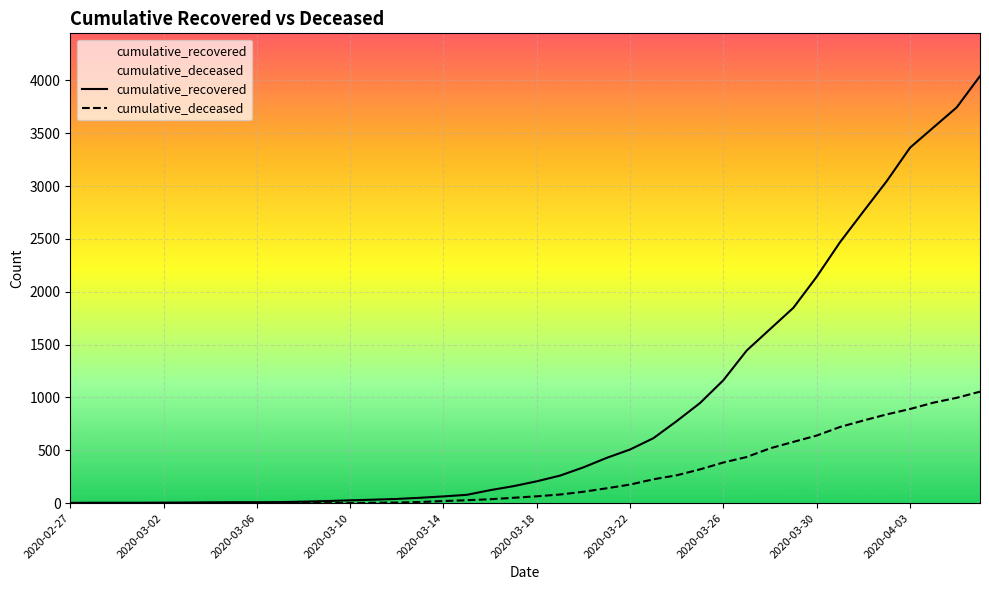

True or false: cumulative_recovered and cumulative_deceased cross at least once.

False